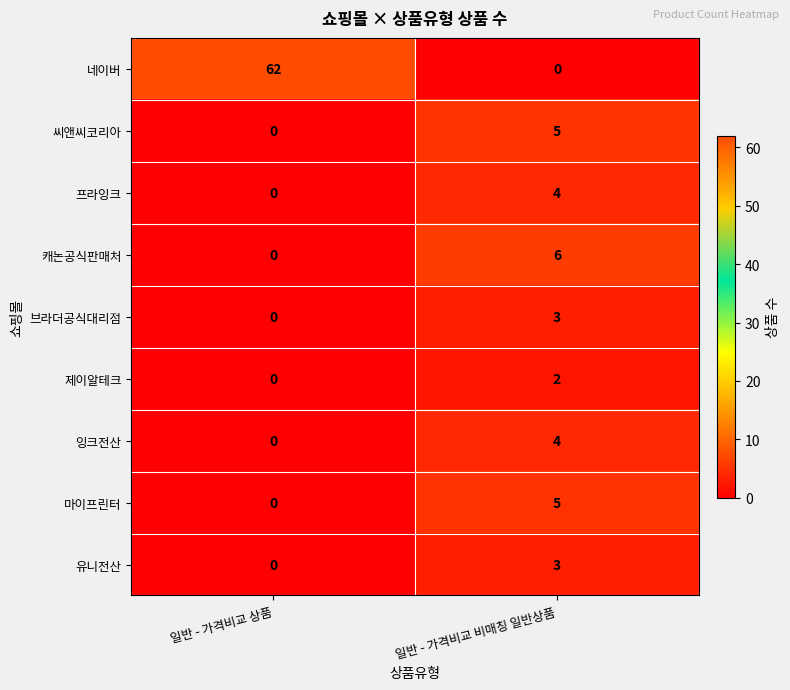

True or false: 씨앤씨코리아 has a value of 5 at 일반 - 가격비교 비매칭 일반상품.

True